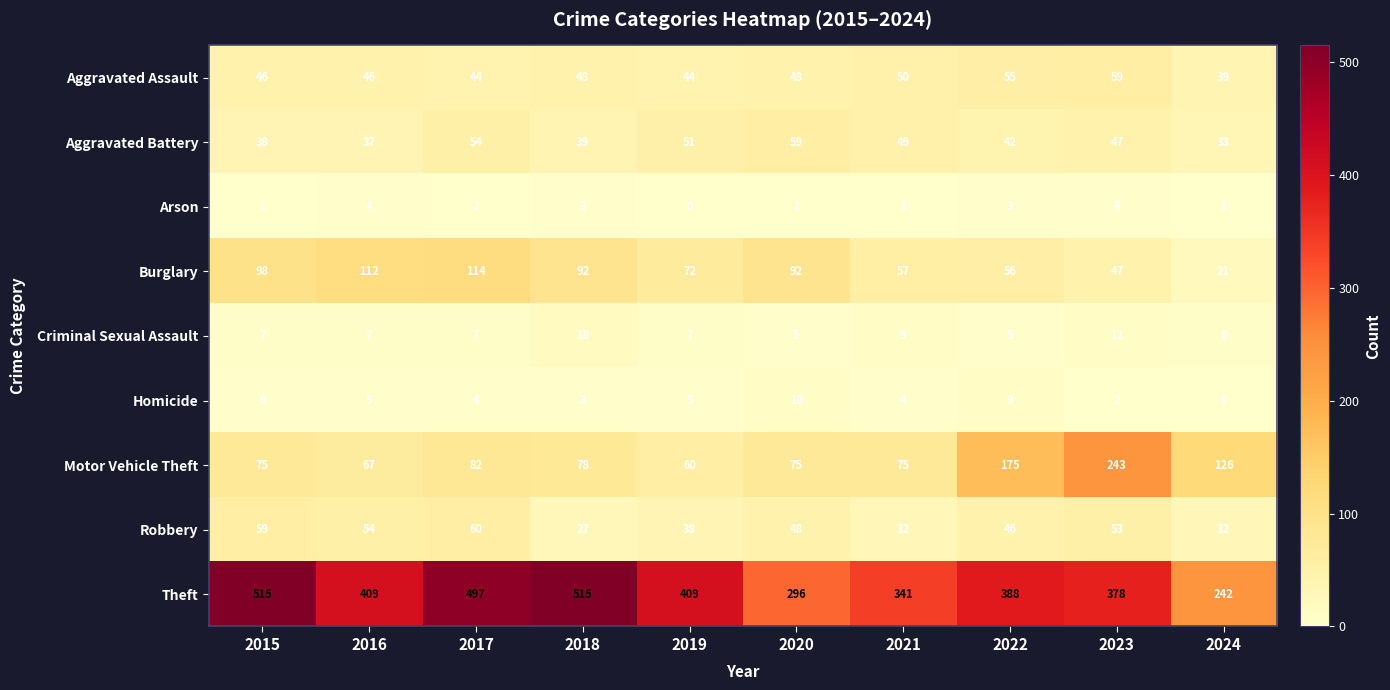

True or false: Robbery has a value of 32 at 2024.

True